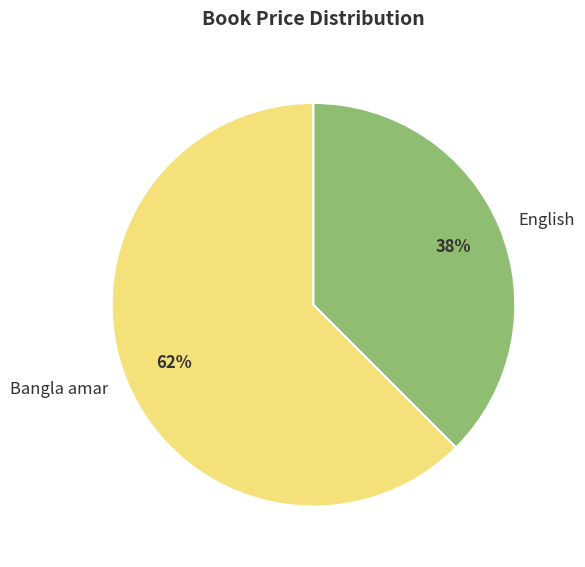

To the nearest percent, what is the average slice percentage?

50%